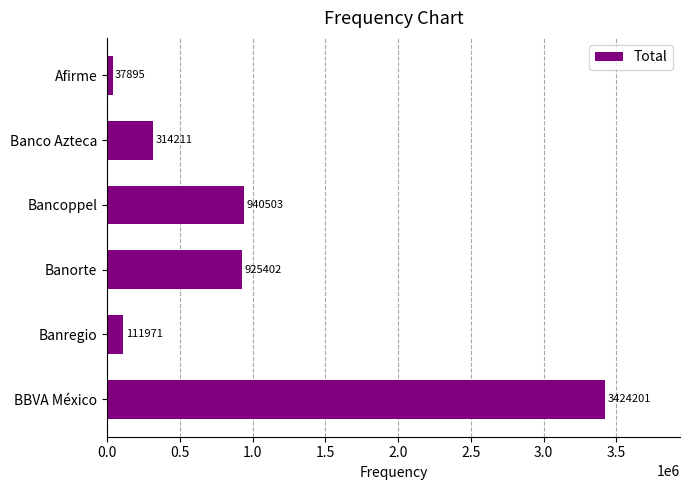

What is the ratio of the value at Banorte to the value at Bancoppel?

1.0